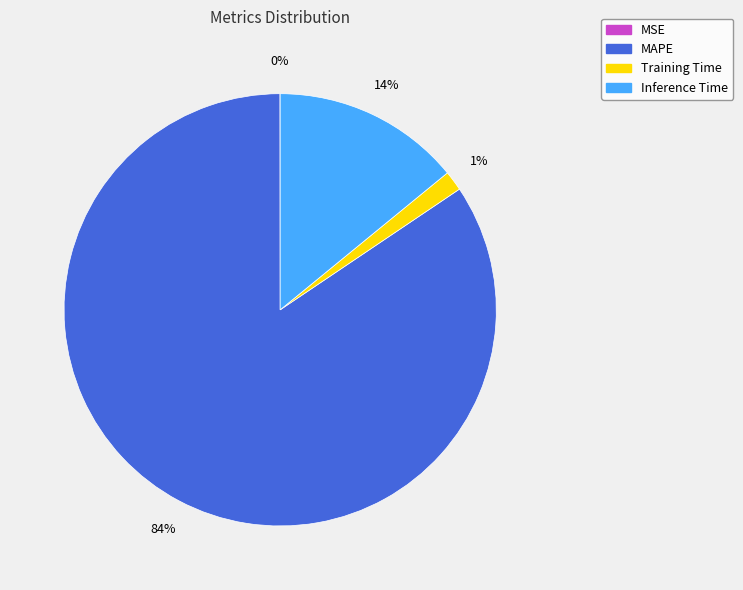

To the nearest percent, what is the average slice percentage?

25%